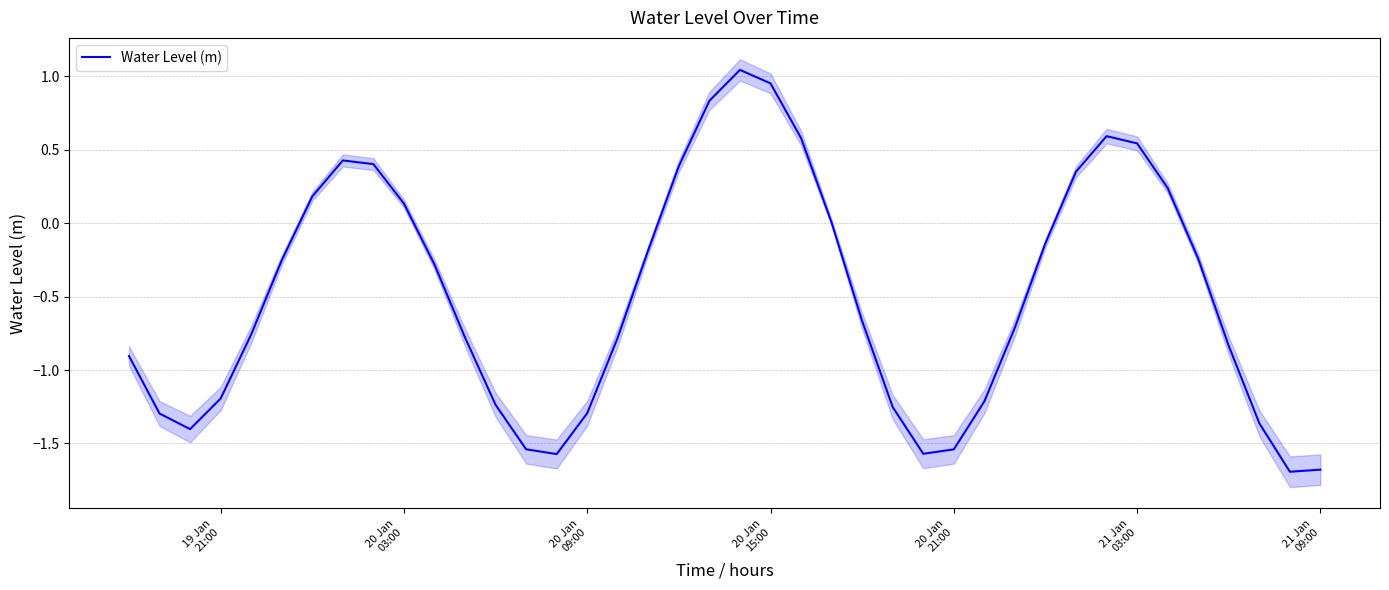

What is the minimum value for Water Level (m)?

-1.7